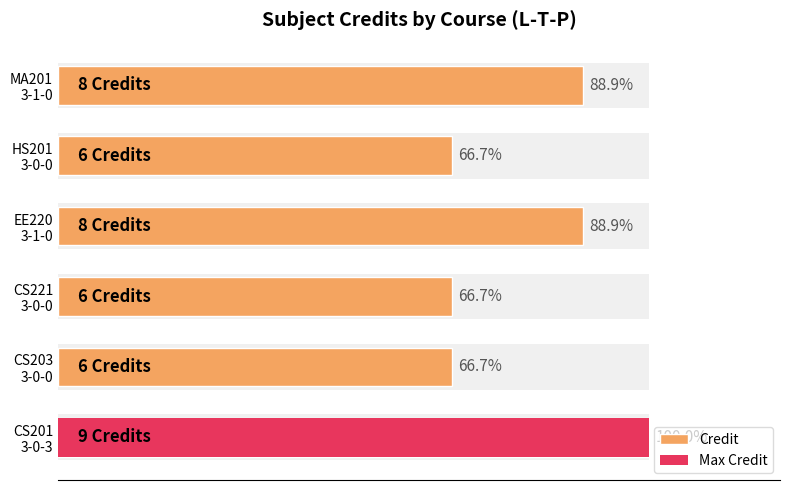

Reading left to right, list all the values displayed in this chart.

9	6	6	8	6	8